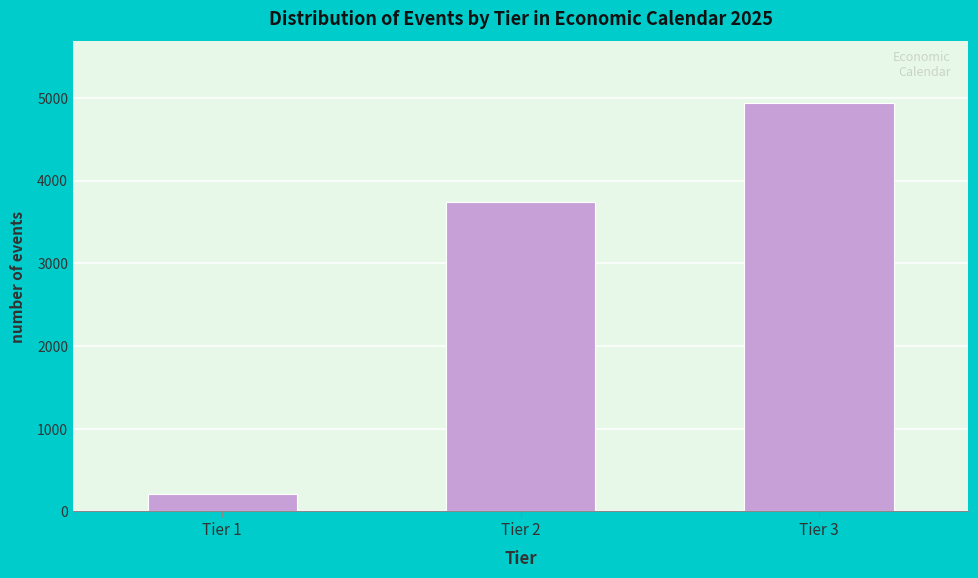

Reading left to right, list all the values displayed in this chart.

Tier 1=214	Tier 2=3744	Tier 3=4942